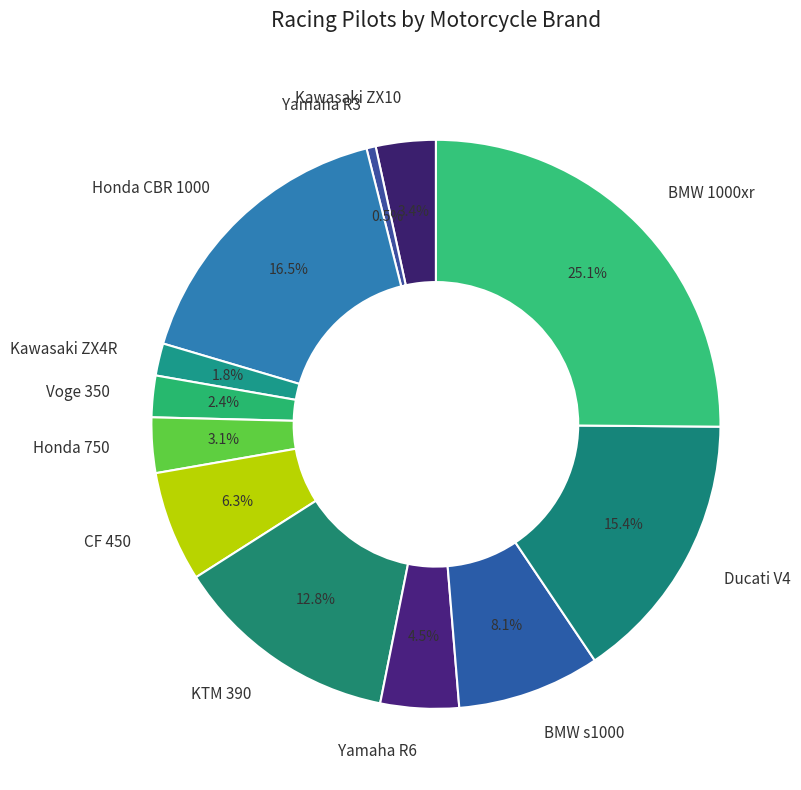

Is KTM 390 the majority of the pie?

No